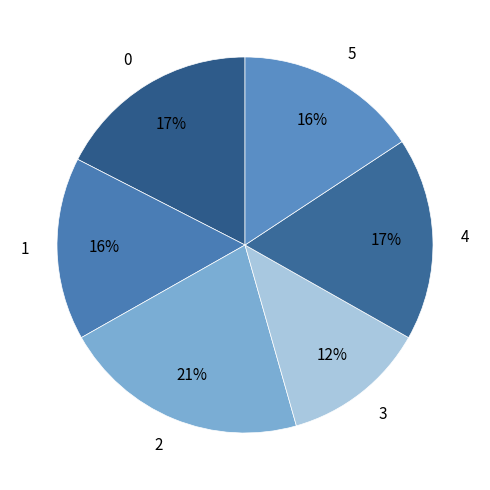

To the nearest percent, what portion does 0 represent?

17%